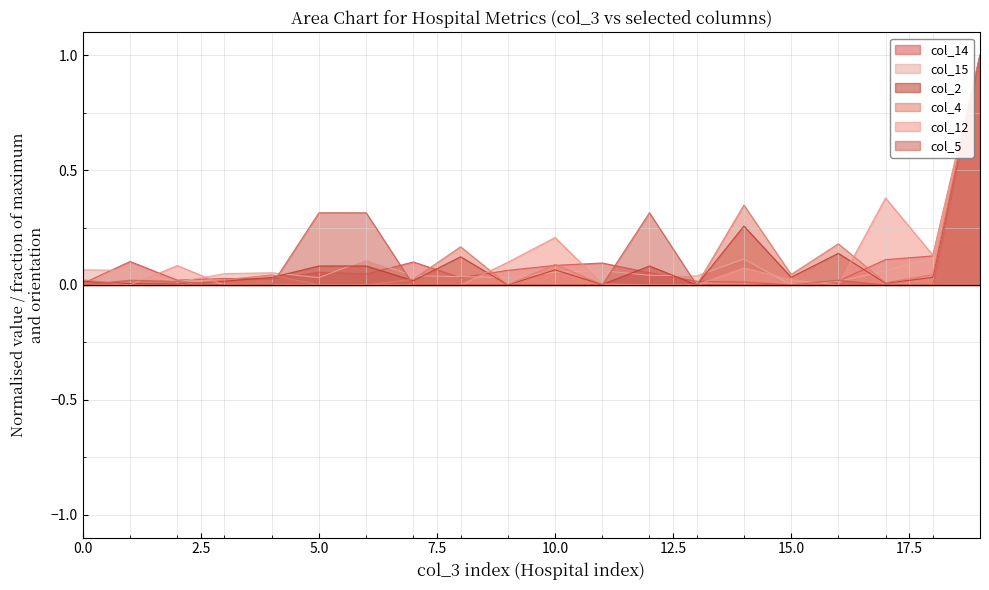

Count the number of data series in this chart.

6